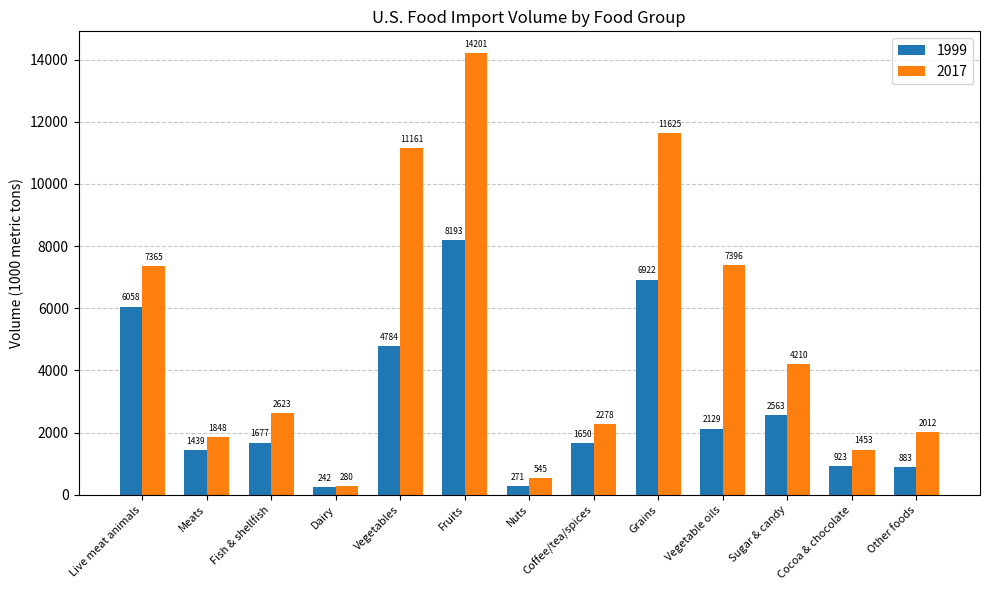

Between Meats and Nuts, which series saw the biggest shift?

2017